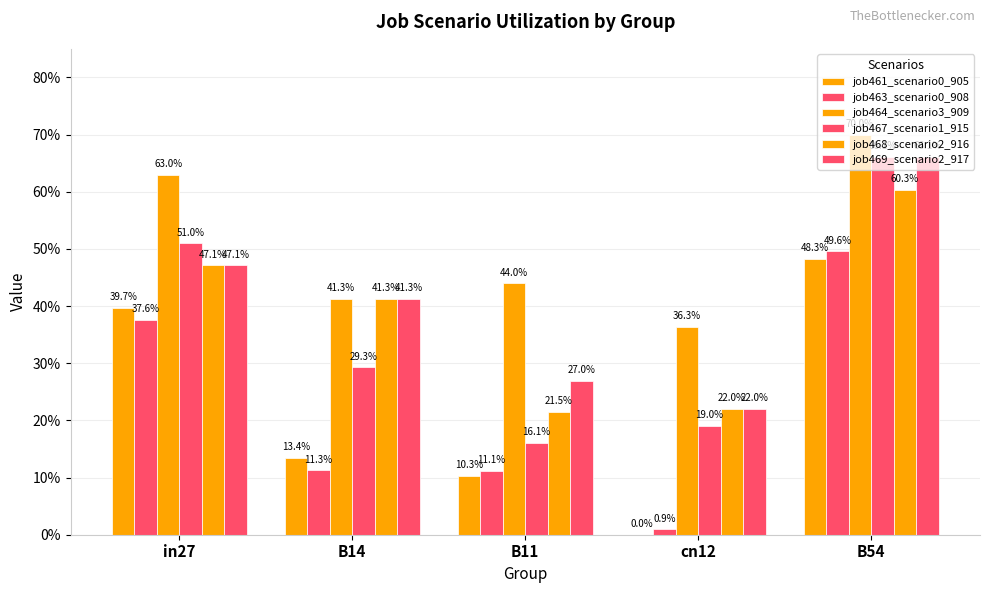

The value of job468_scenario2_916 at B14 is 0.4. True or false?

True